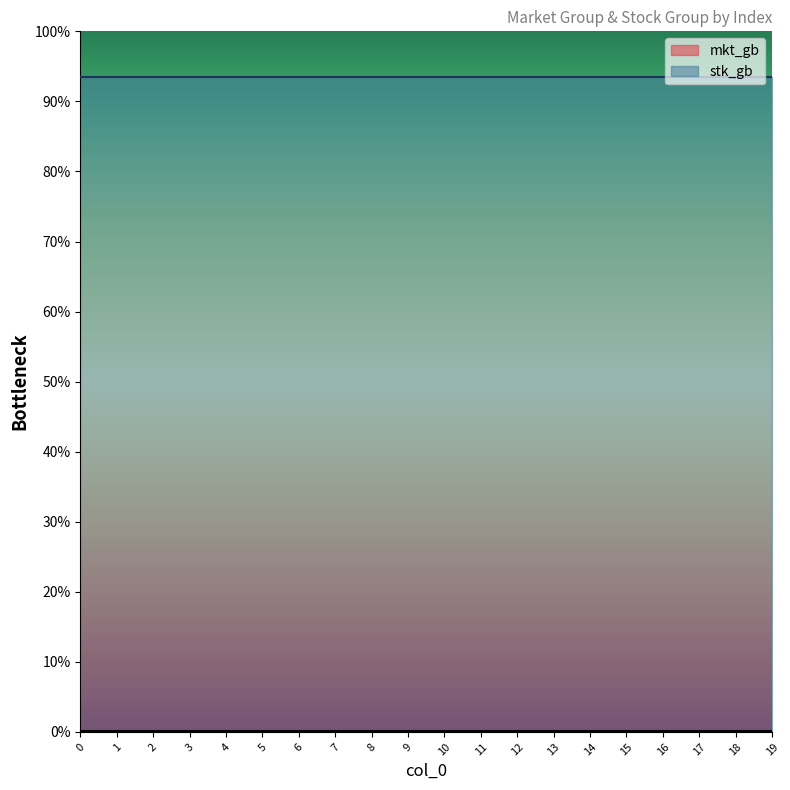

Rank the categories by mkt_gb value from lowest to highest.

0, 1, 2, 3, 4, 5, 6, 7, 8, 9, 10, 11, 12, 13, 14, 15, 16, 17, 18, 19